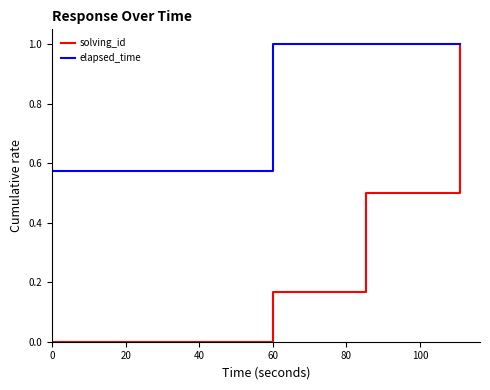

Which series has the largest total across all categories?

elapsed_time